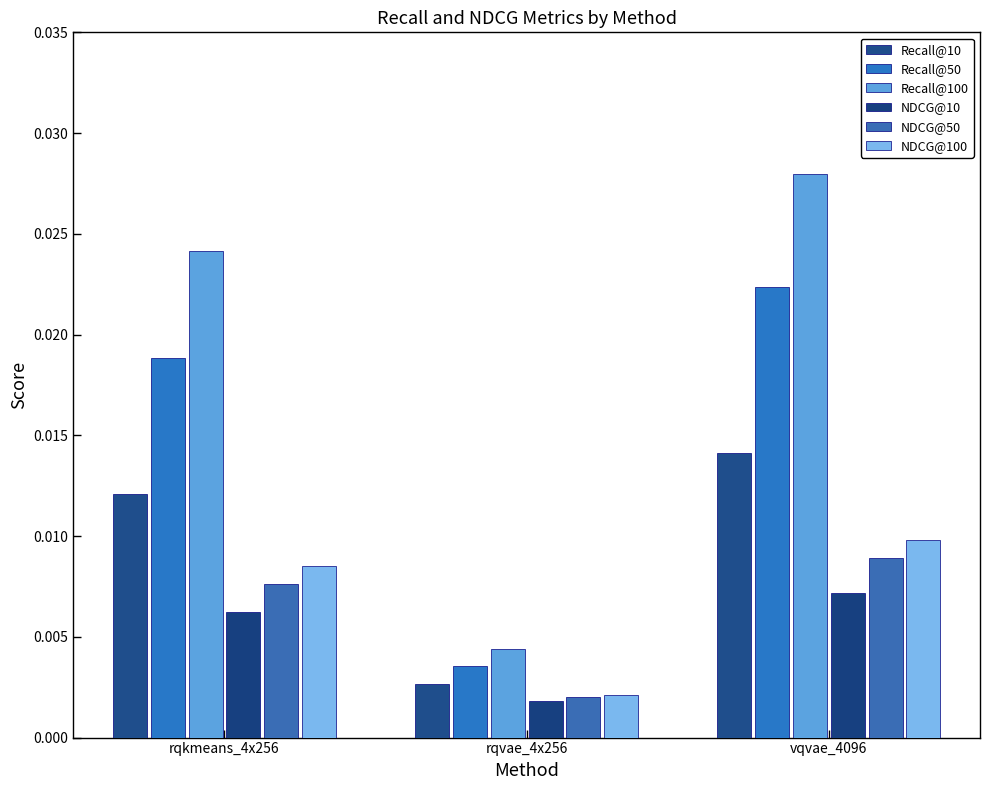

Rank the series by their maximum value, from lowest to highest.

NDCG@10, NDCG@50, NDCG@100, Recall@10, Recall@50, Recall@100